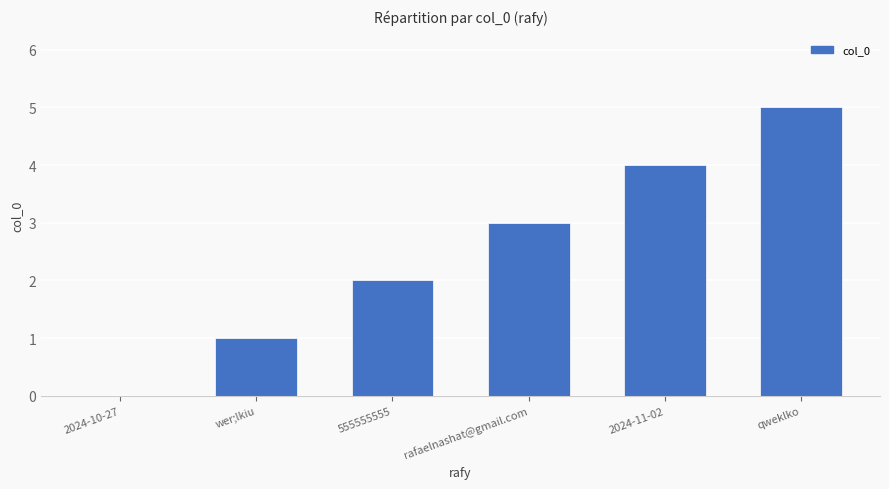

How many values are above zero?

5